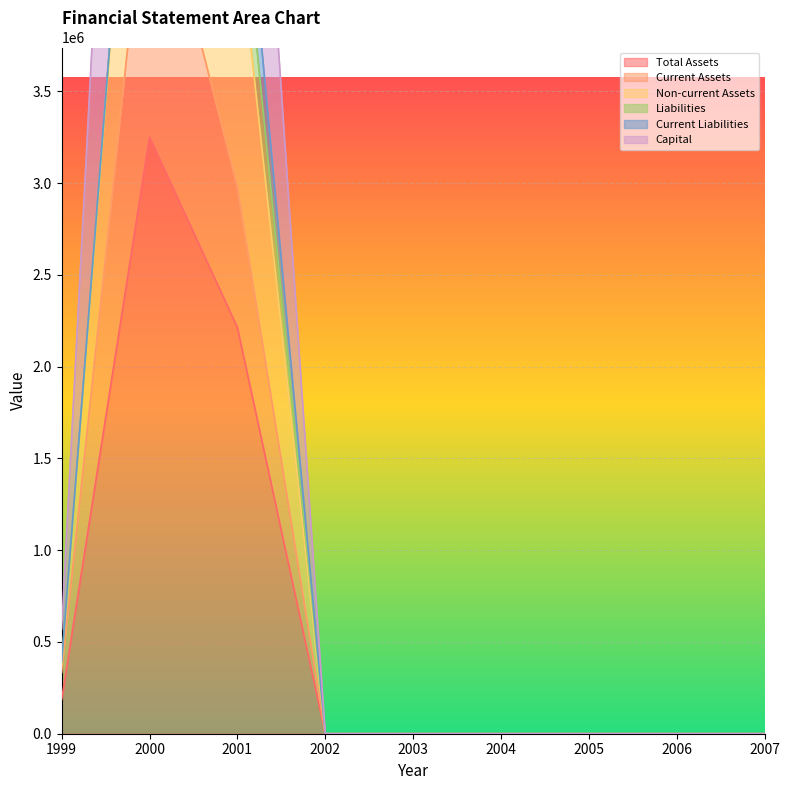

The value of Total Assets at 2004 is -1539272. True or false?

False